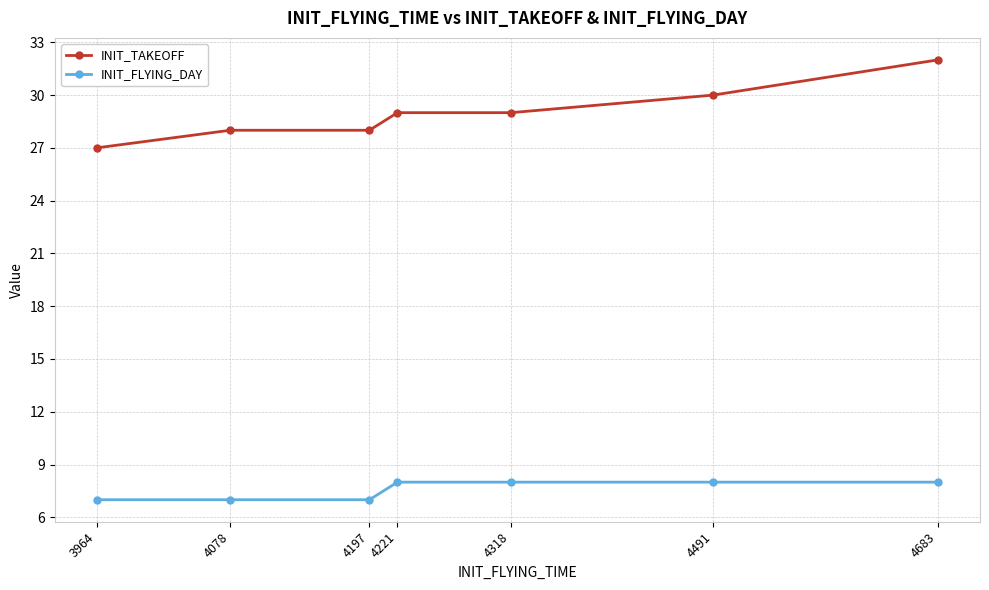

How many lines are shown in the chart?

2